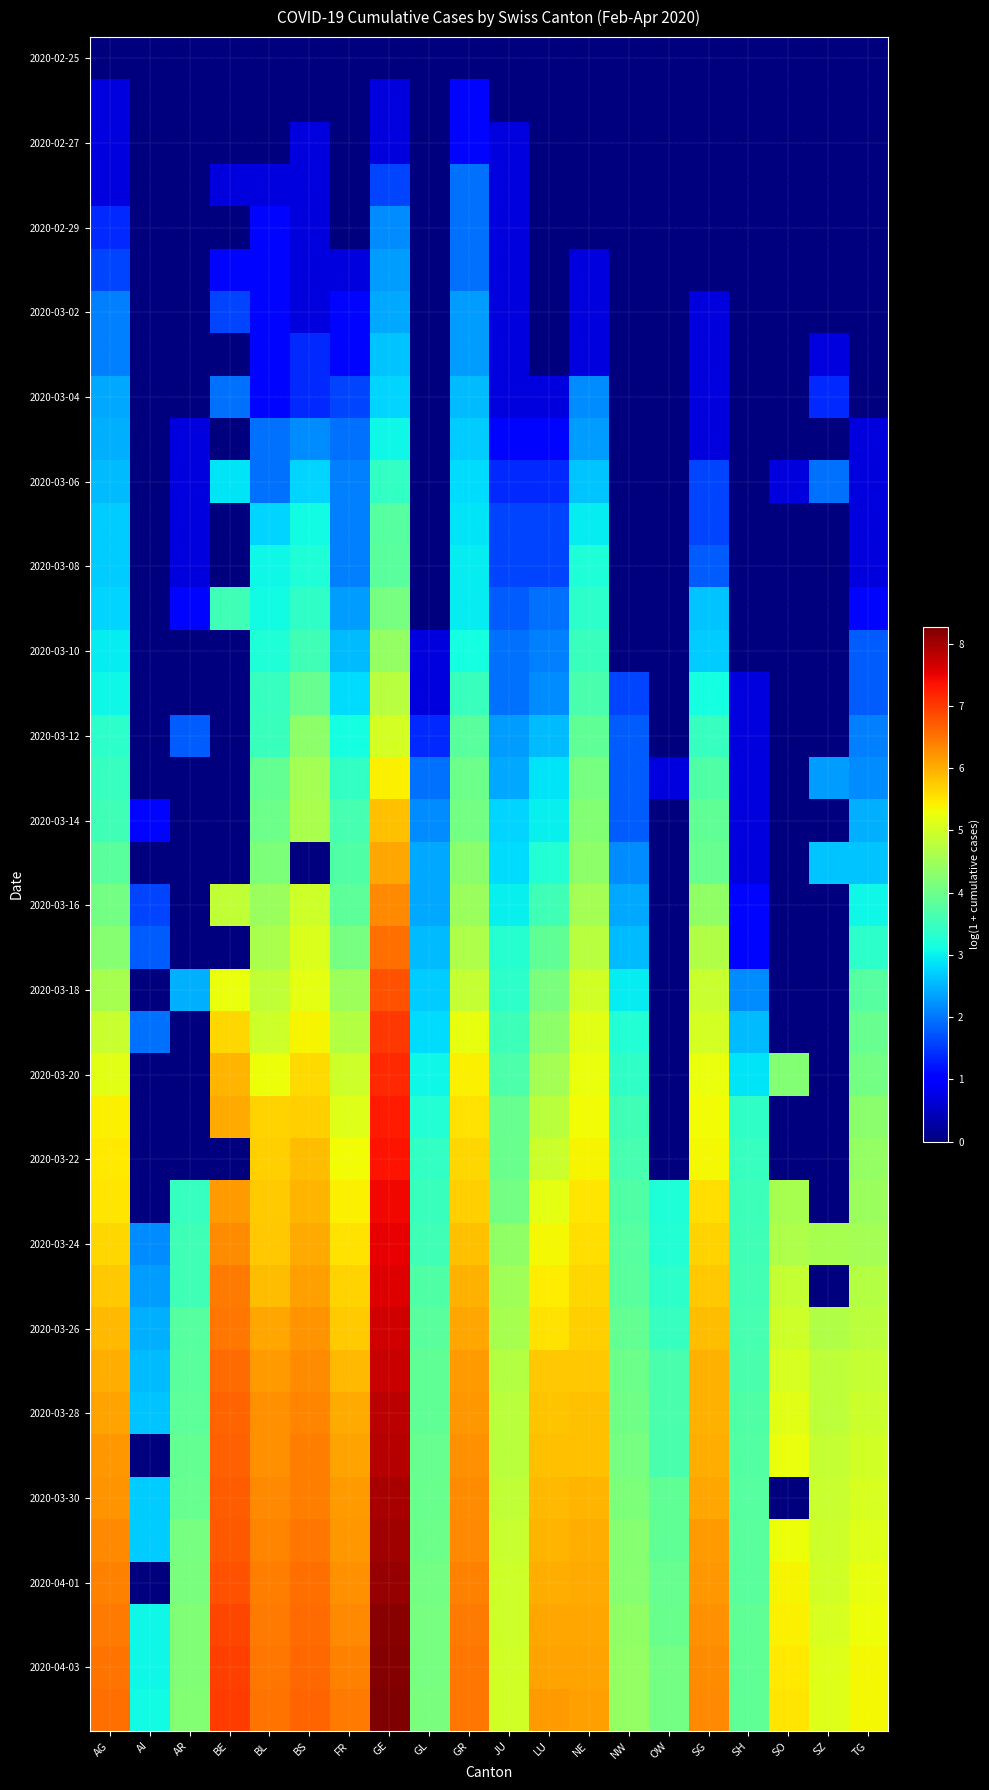

Which series has the widest spread of values?

2020-04-01